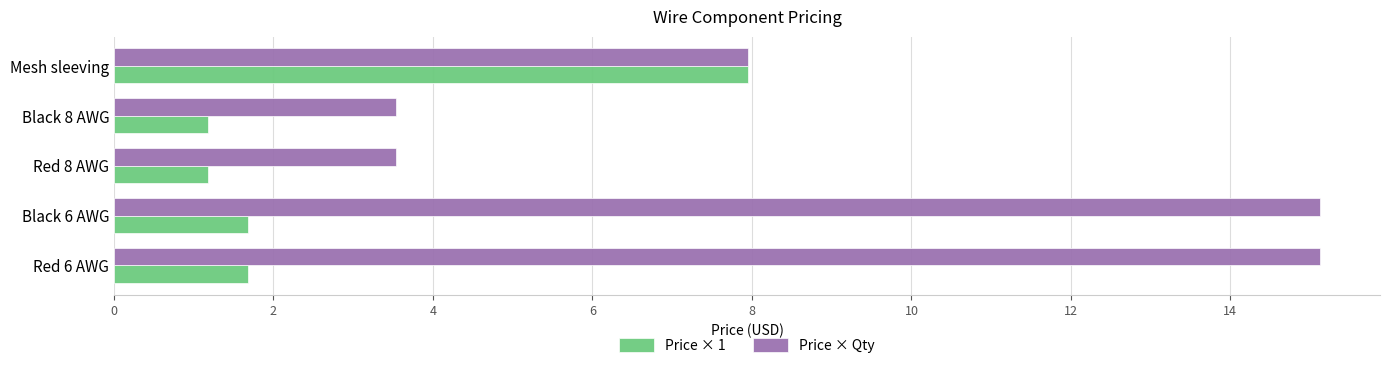

What is the minimum value shown in the chart?

1.2